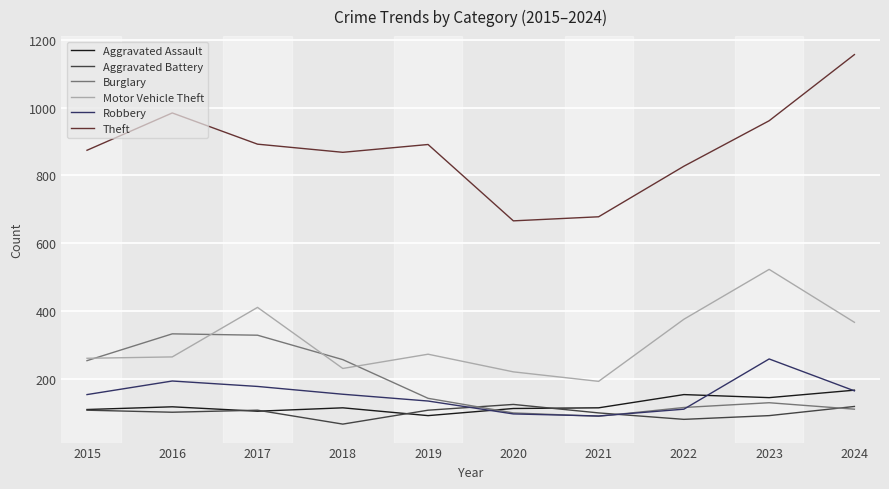

What is the difference between the maximum and minimum values in the Aggravated Assault series?

75